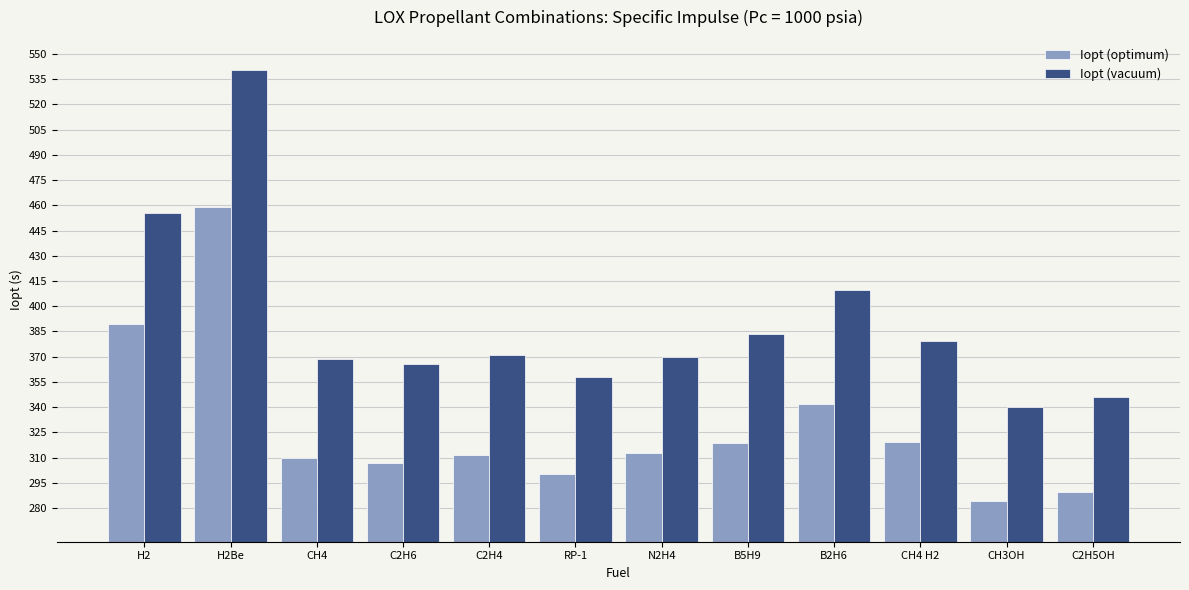

What position from the right is CH4 H2?

3